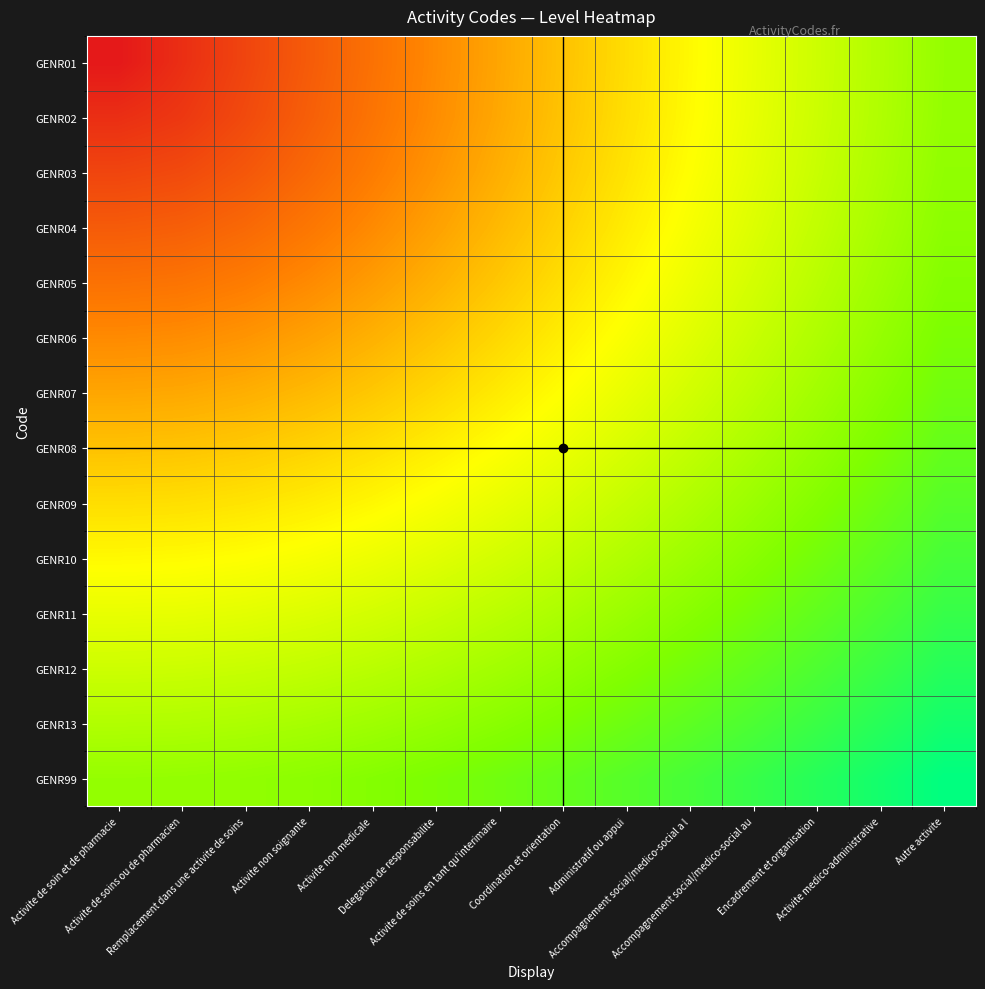

What is the greatest value displayed?

1.3